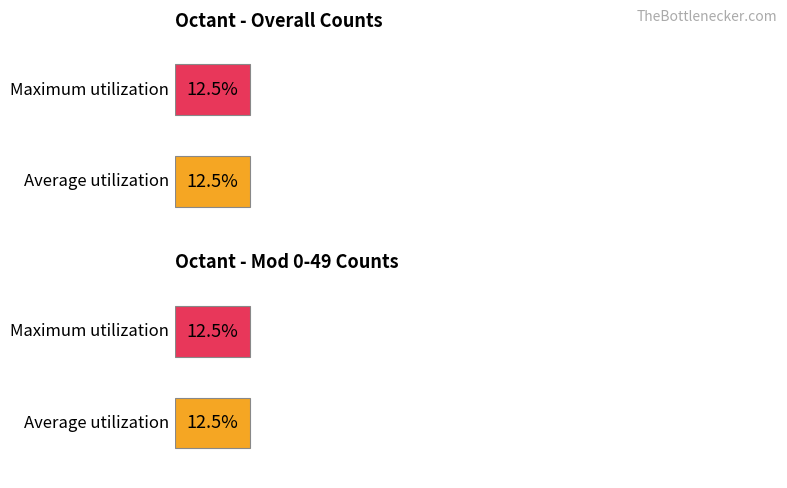

Are the bars grouped side by side (vs. stacked)?

Yes